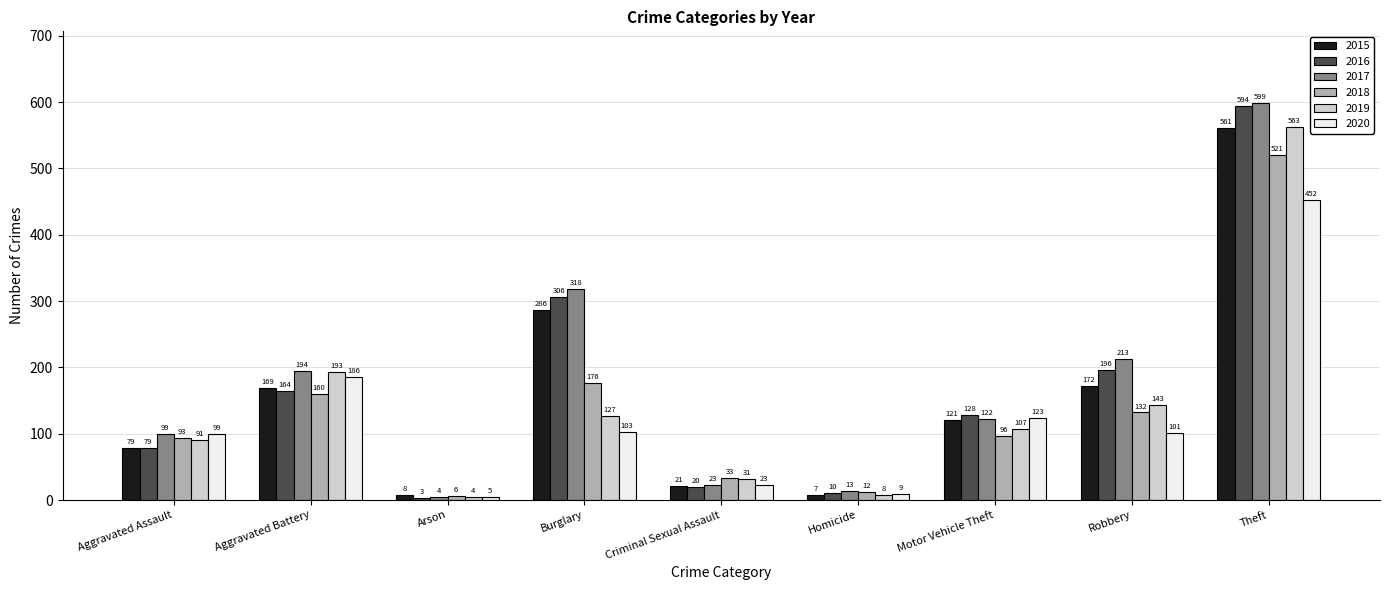

What is the approximate value of 2019 at Theft?

563